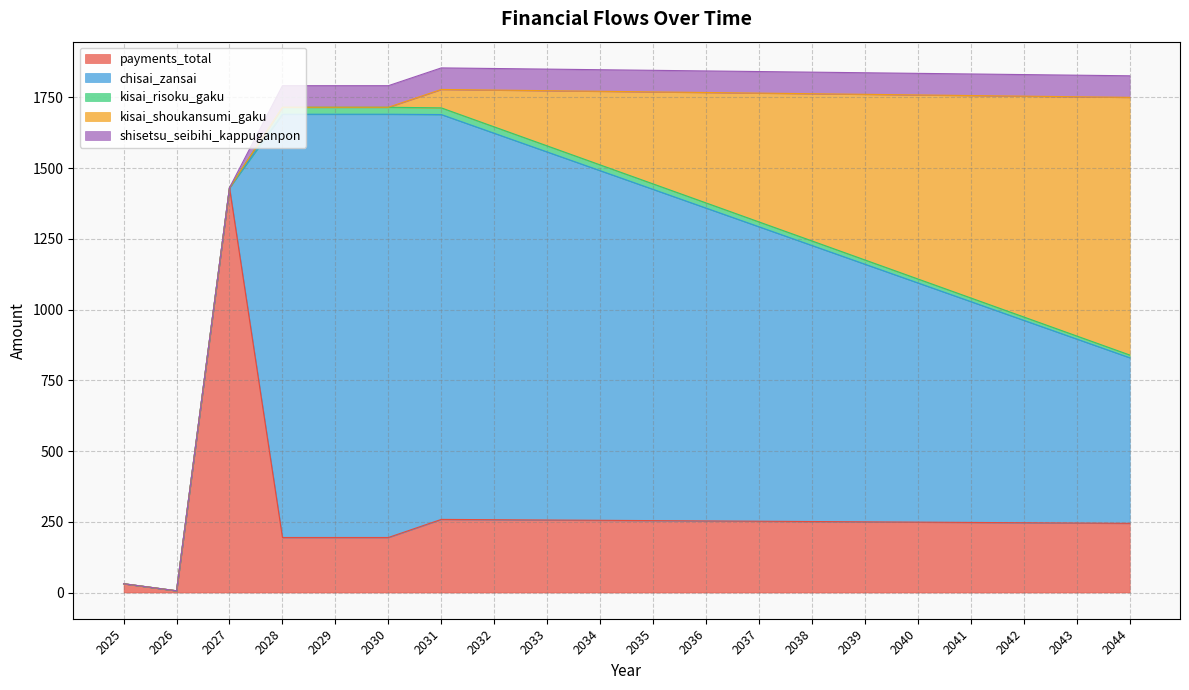

Rank the series at 2032 from highest to lowest value.

chisai_zansai, payments_total, kisai_shoukansumi_gaku, shisetsu_seibihi_kappuganpon, kisai_risoku_gaku